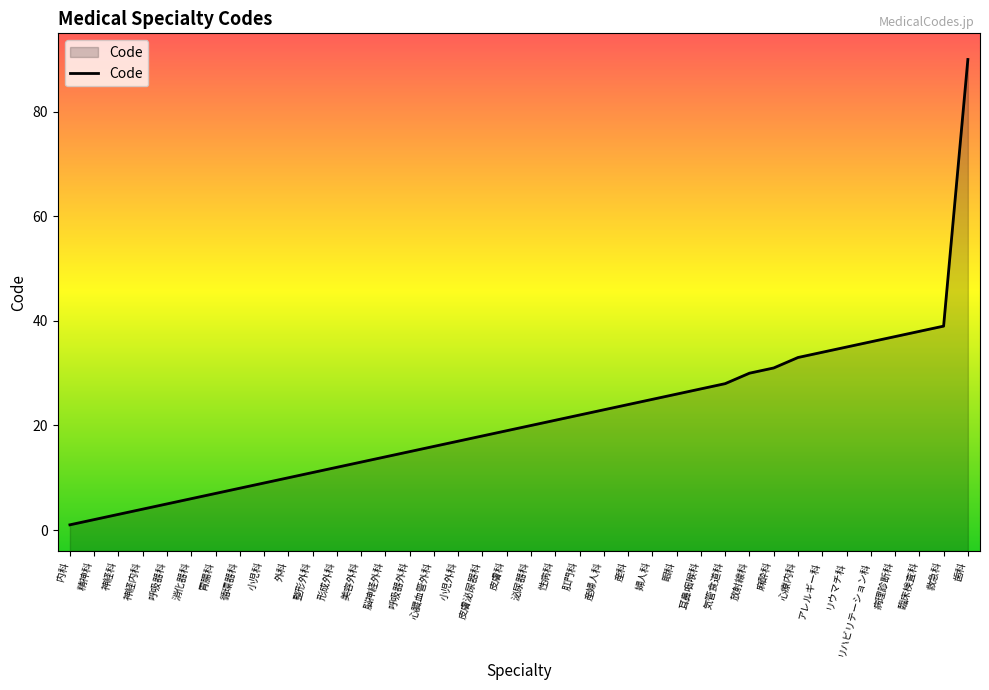

Which has a higher value, 内科 or 神経科?

神経科